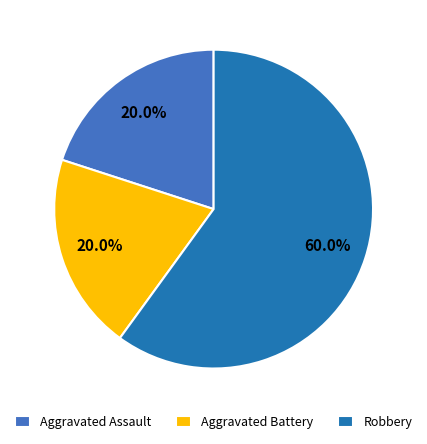

To the nearest percent, what percentage of the pie is Aggravated Battery?

20%